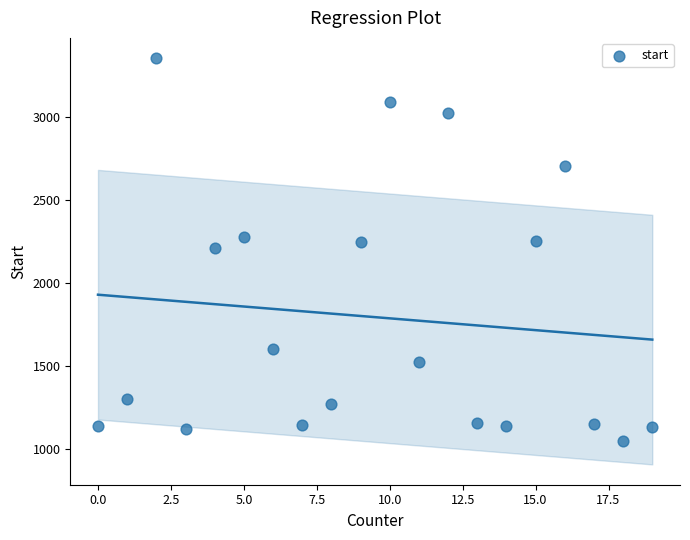

What is the range of X values (max minus min)?

19